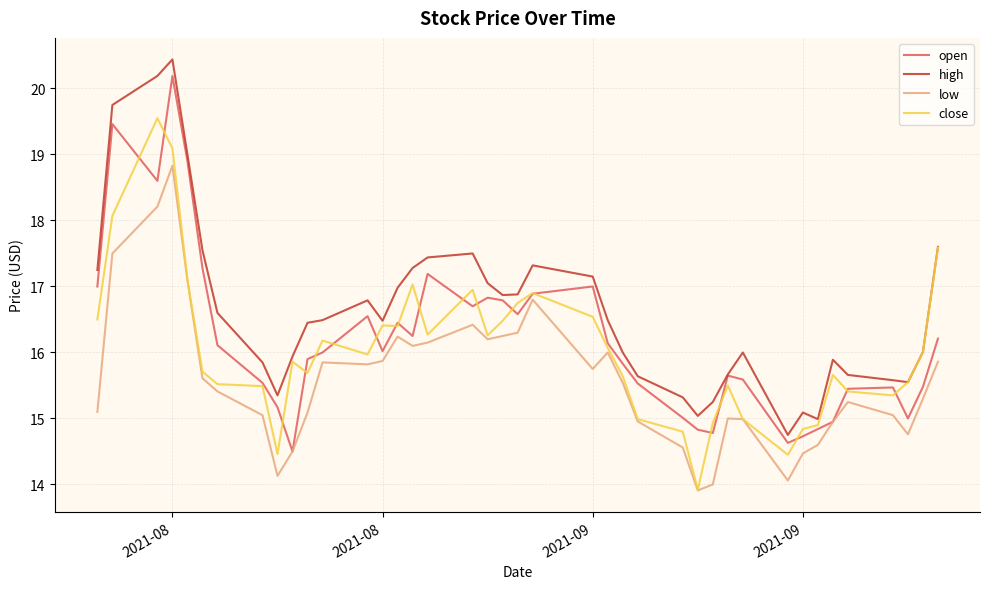

What is the highest value of the close series?

19.6